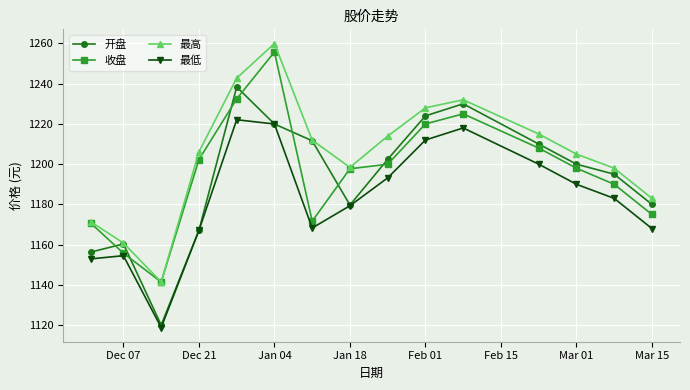

What is the minimum value for 最高?

1141.5